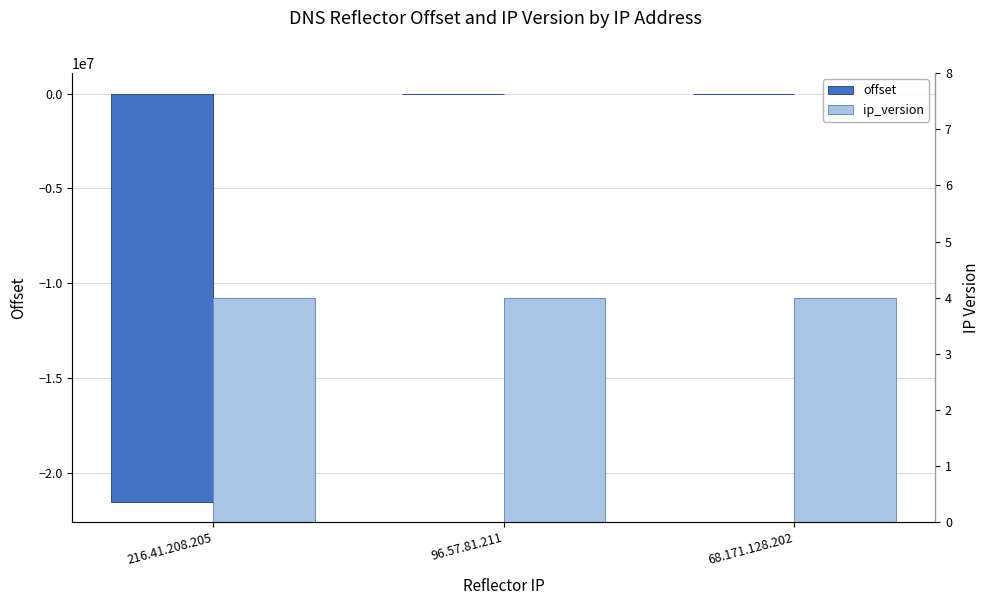

Which series has the widest spread of values?

offset